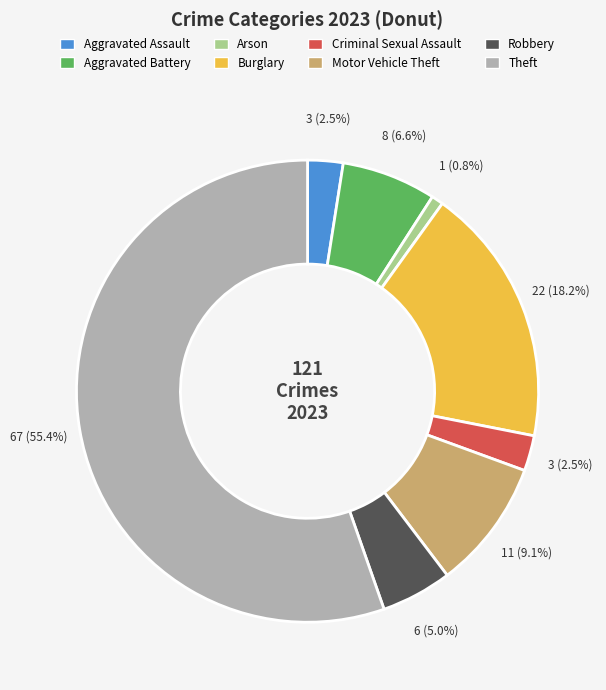

Is it true that Arson is 1% of the pie?

True